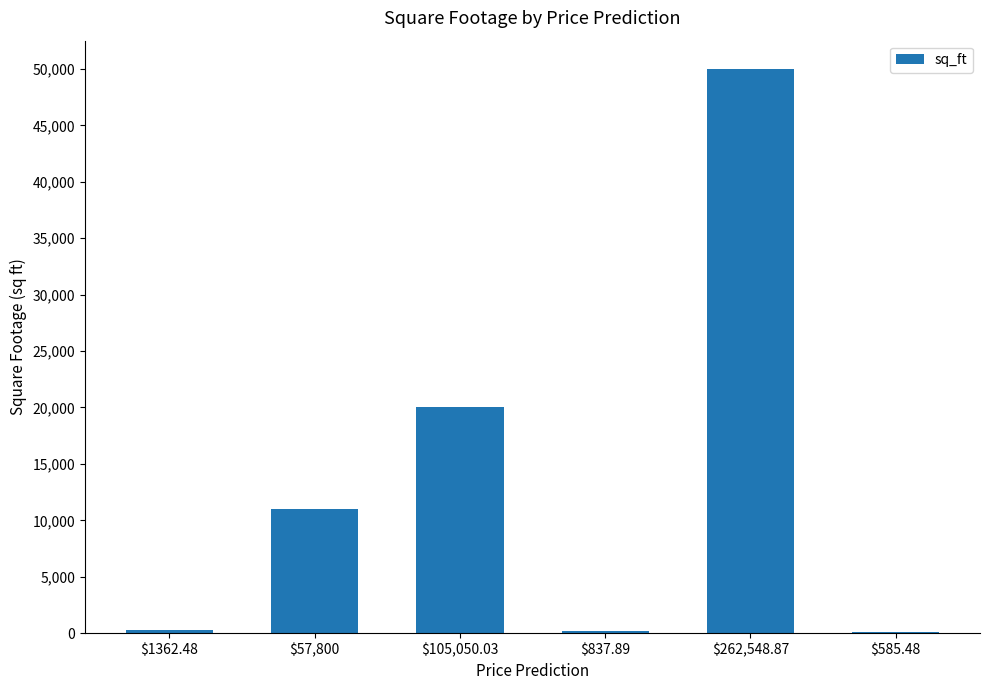

What is the sum of all values?

81502